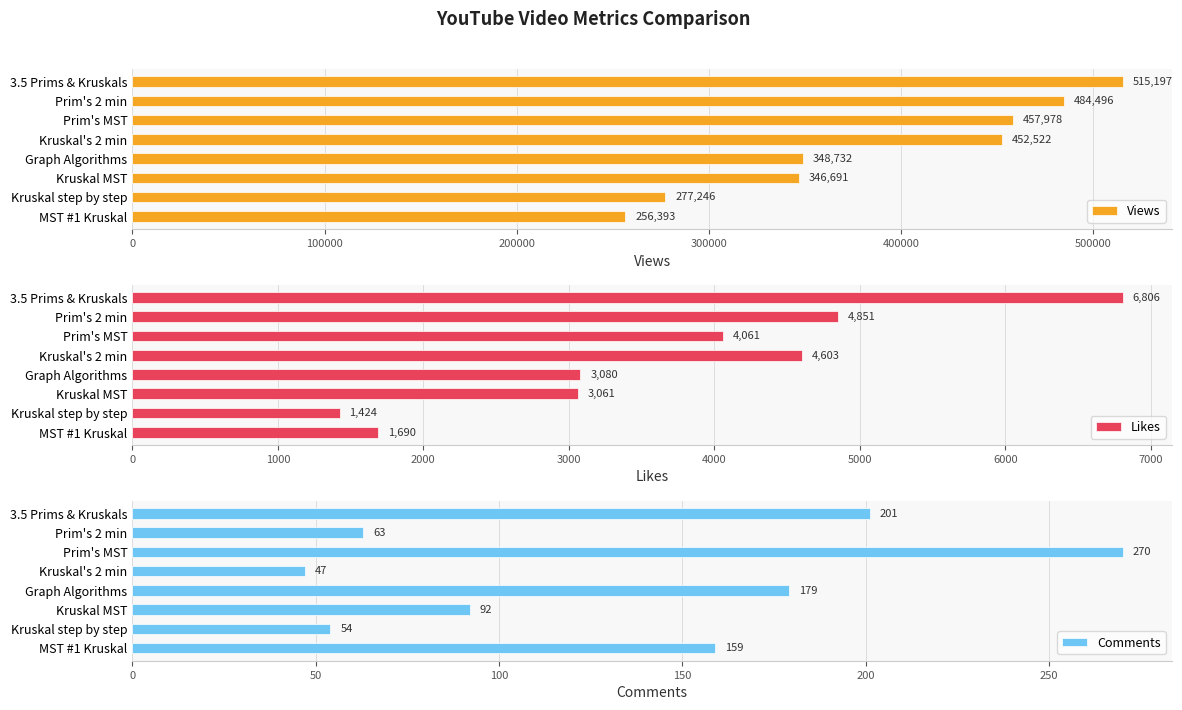

Does the chart contain stacked bars?

No